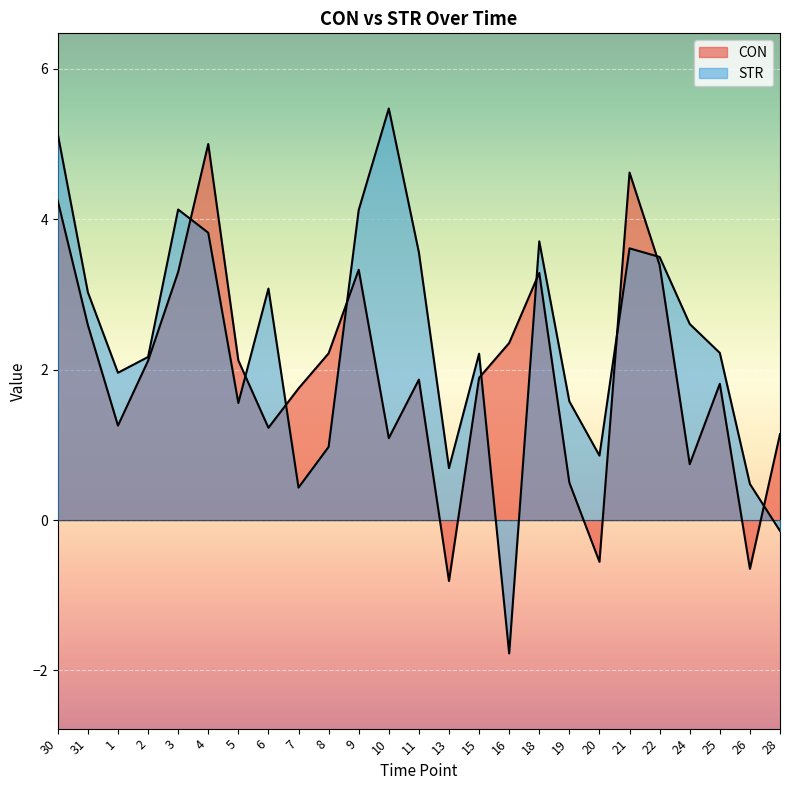

Count the number of categories in the chart.

25